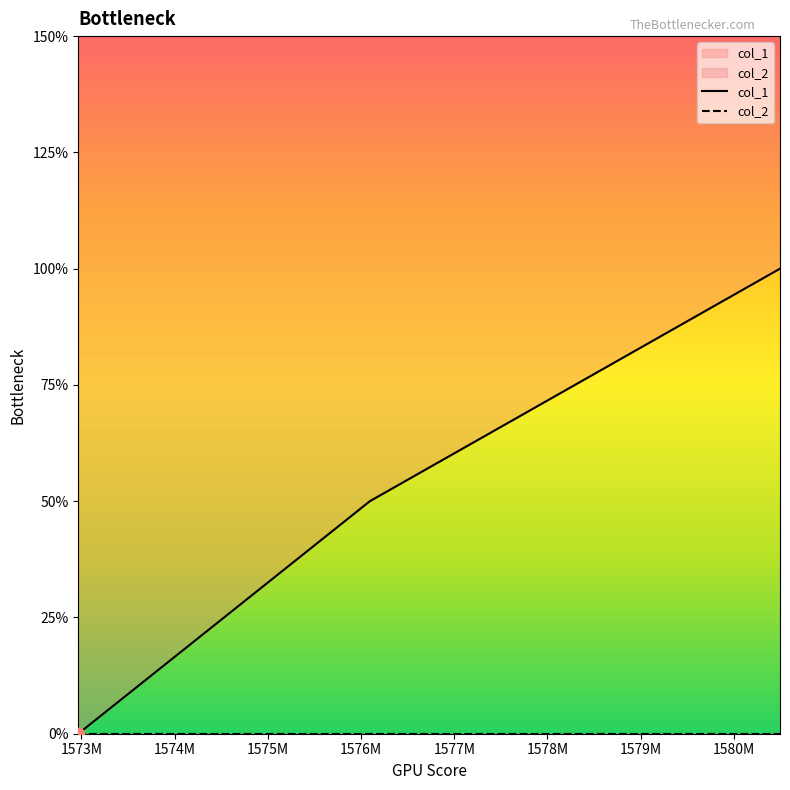

Which series has the largest total across all categories?

col_1